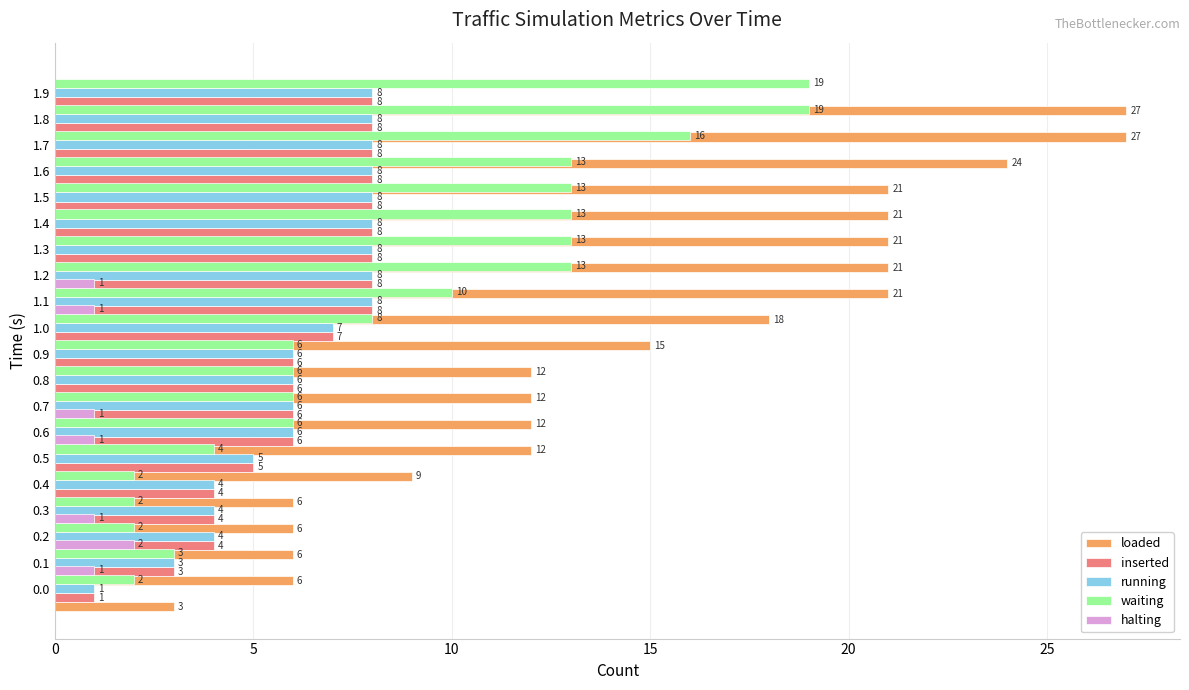

How many data points in running are above 7?

9